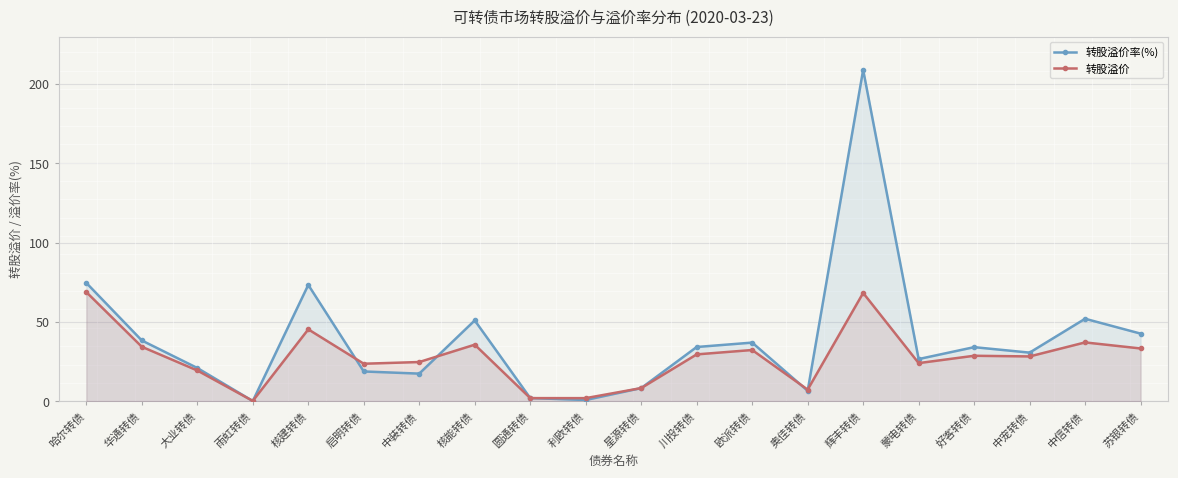

How many lines are shown in the chart?

2